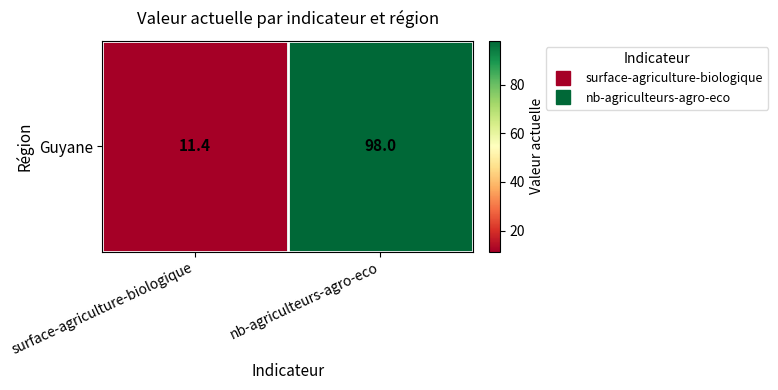

Rank the categories by value from highest to lowest.

nb-agriculteurs-agro-eco, surface-agriculture-biologique